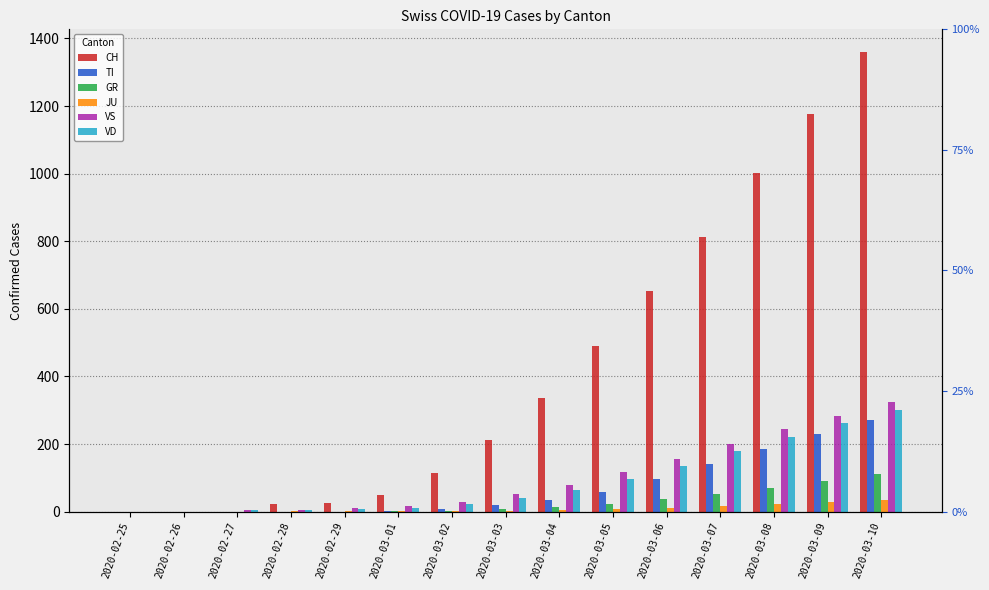

What is the label of the 5th bar from the right?

2020-03-06